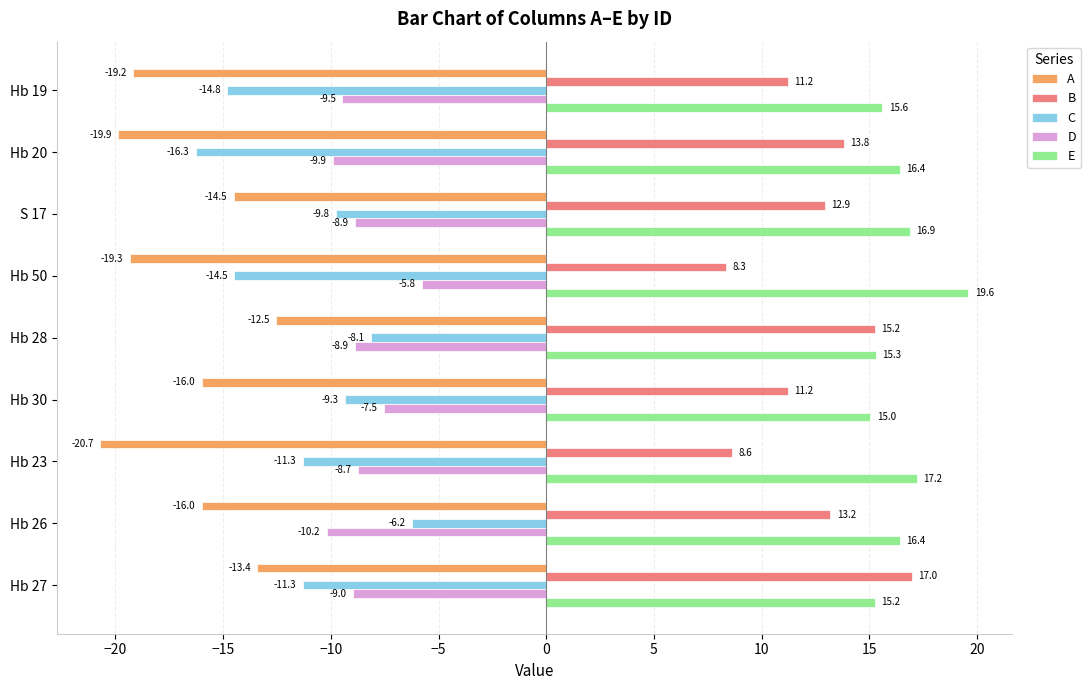

What is the difference between the E values at Hb 20 and Hb 27?

1.2